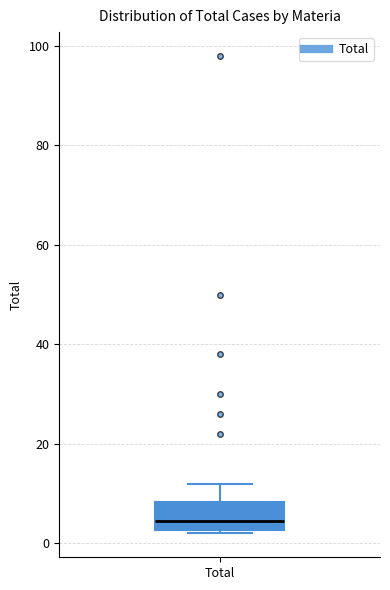

Transcribe this box plot: give where the median line is, the range the box spans, and where the two whiskers end, as read against the y-axis. The values are not printed on the chart, so give them approximately, as read against the axis.

median 4, box 2 to 8, whiskers 2 (just below the box's lower edge) to 12